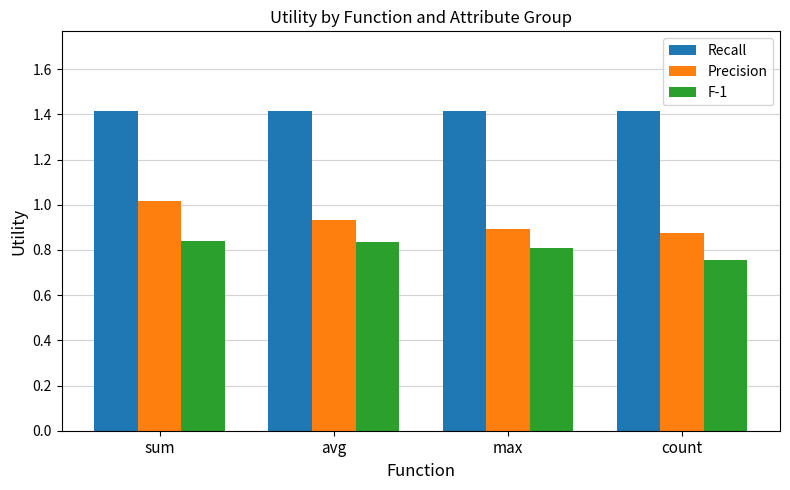

Which category has the highest value in the Precision series?

sum